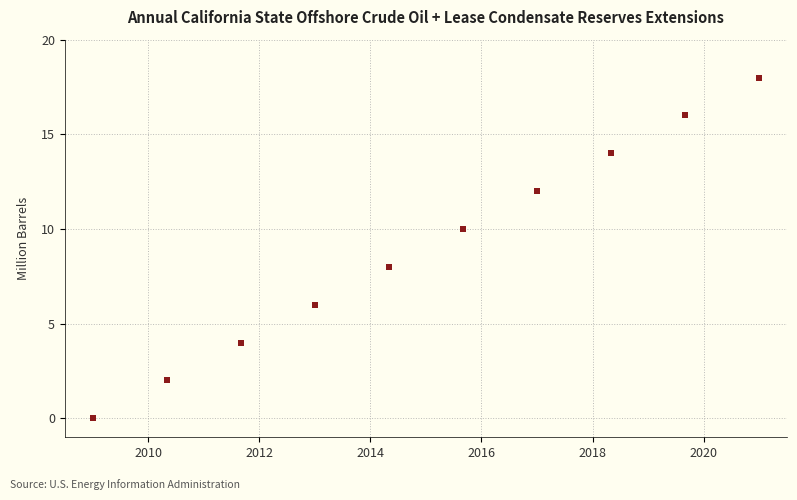

What is the average Y value?

9